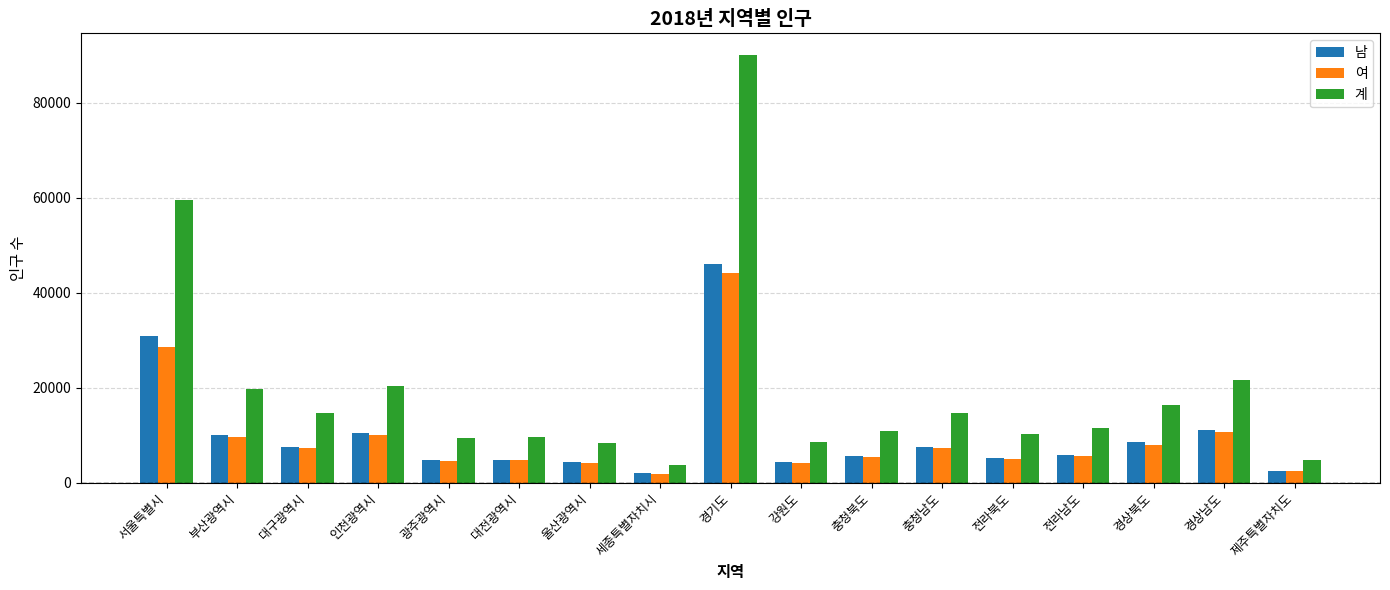

At which category is the sum across all series the highest?

경기도